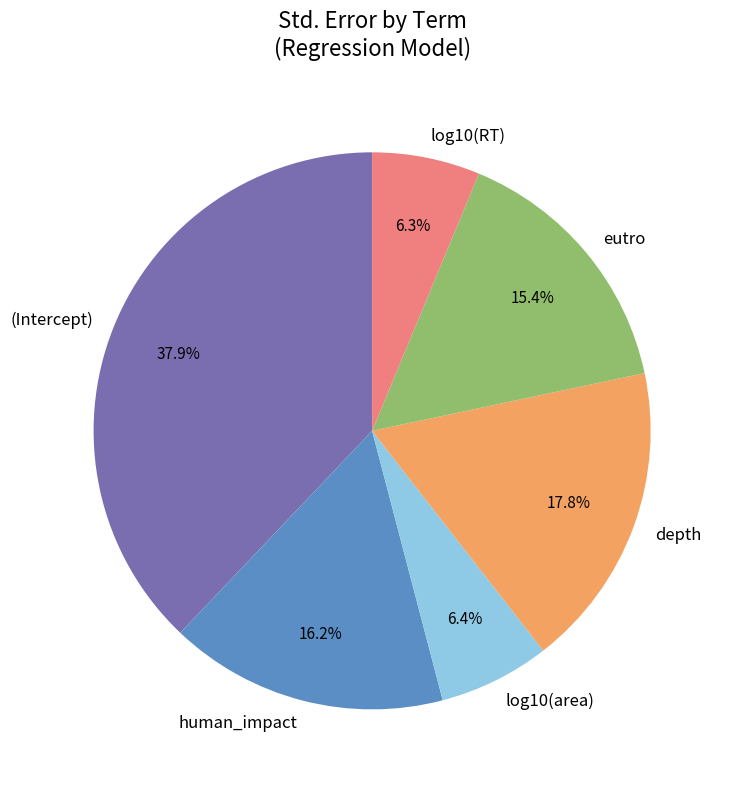

Which slice is the largest?

(Intercept)